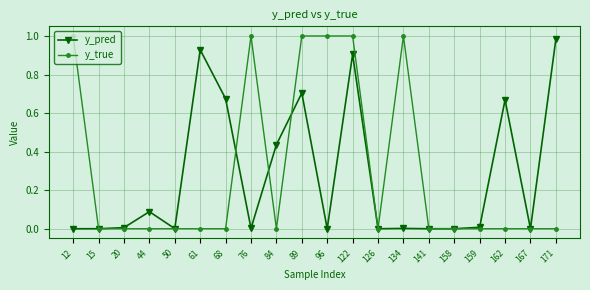

True or false: y_true has more than 0 interior local peaks.

True